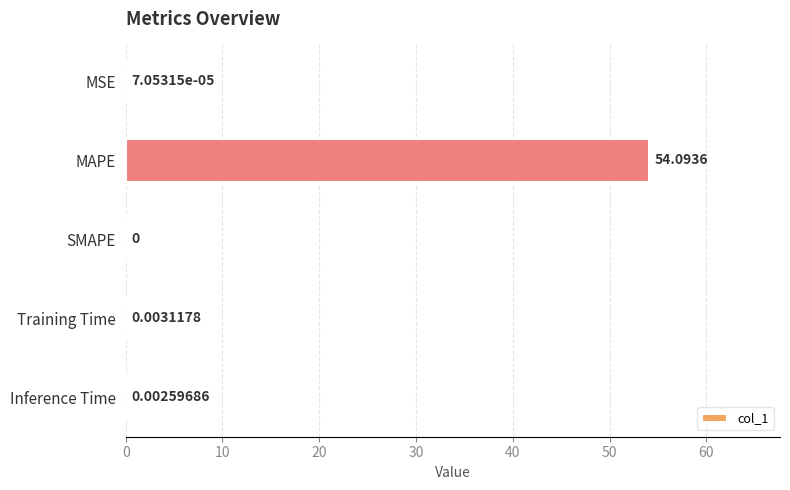

What is the maximum value shown in the chart?

54.1